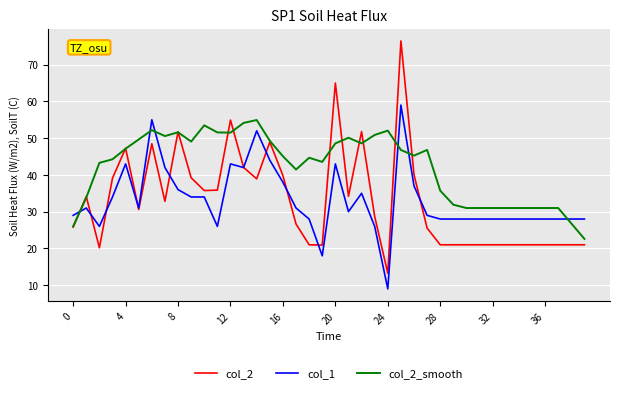

Which series has the largest range (max minus min)?

col_2